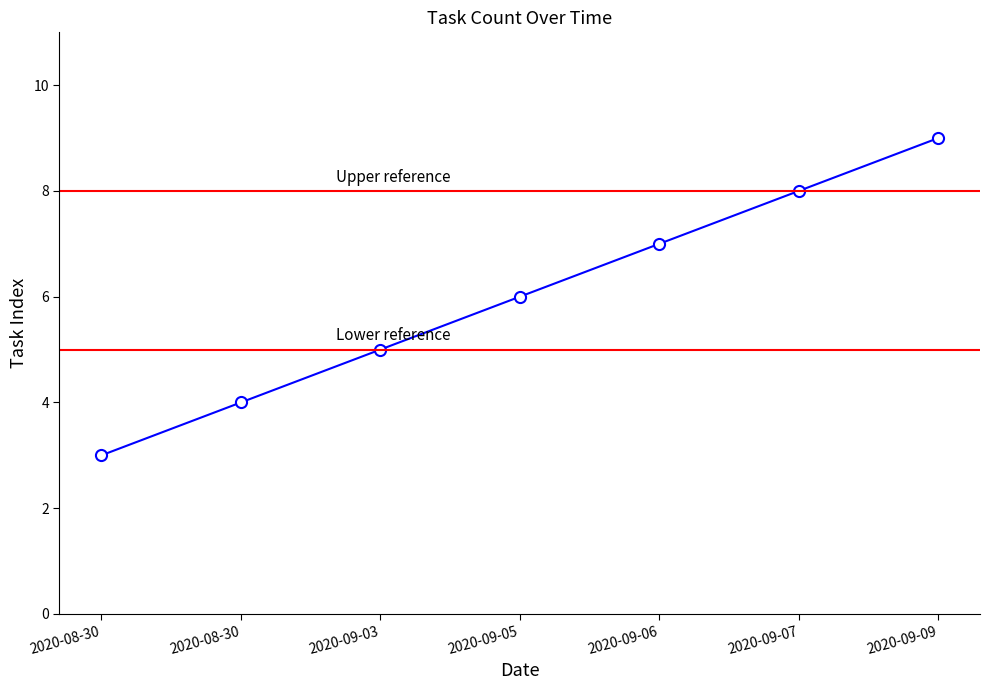

Between 2020-08-30 and 2020-09-06, which is larger?

2020-09-06